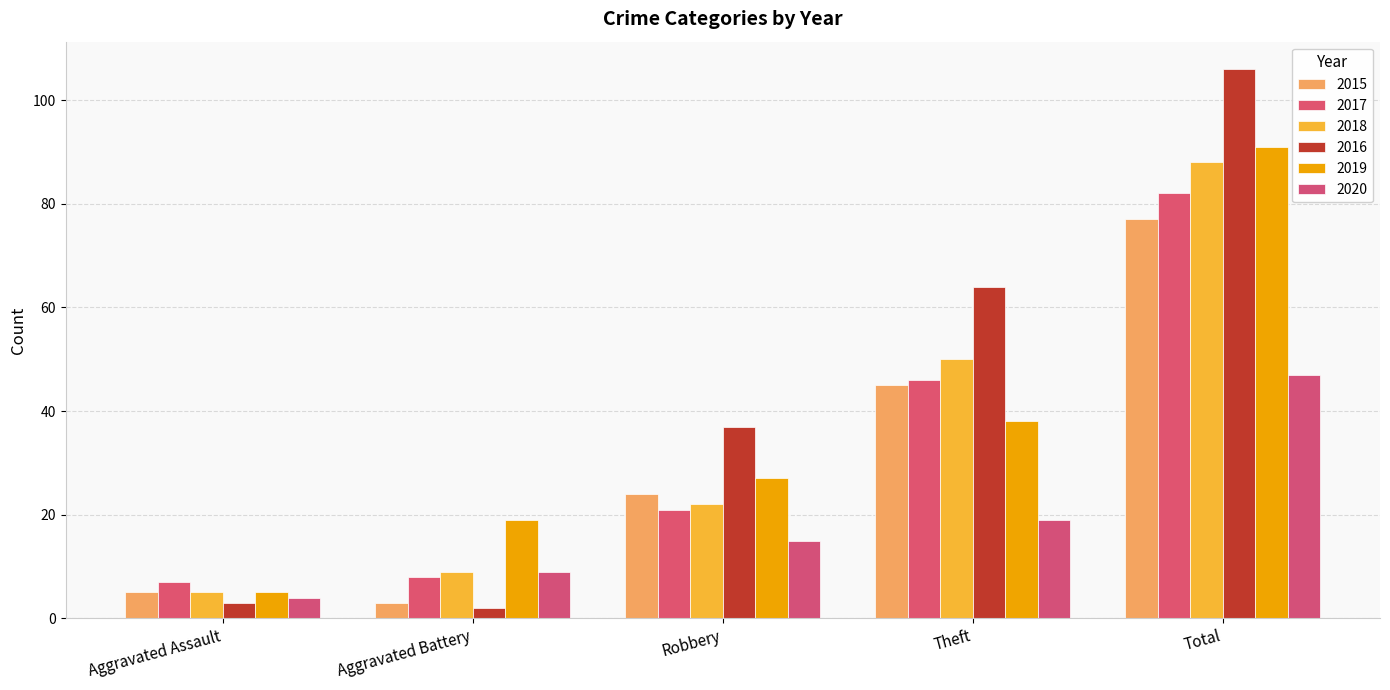

Which category has the lowest value across all series?

Aggravated Battery